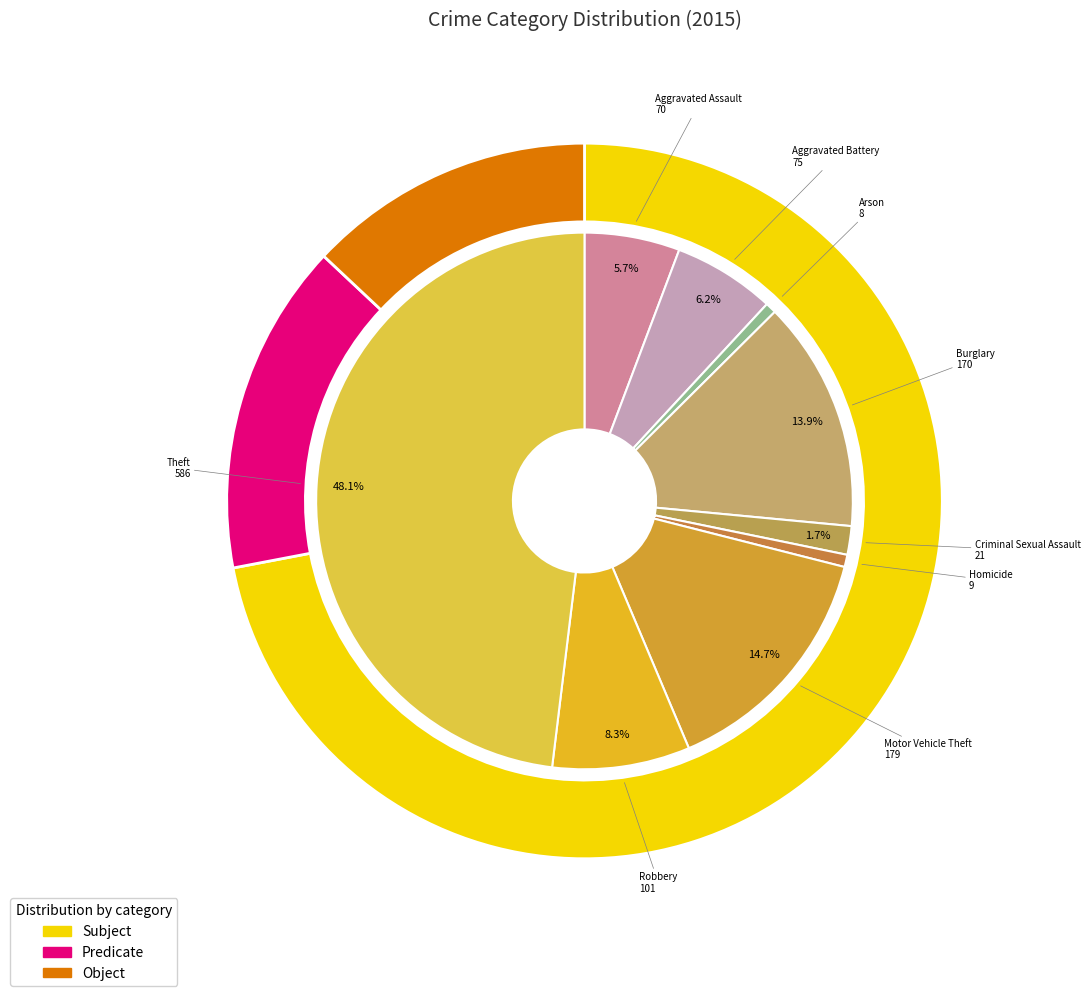

To the nearest percent, what is the average slice percentage?

11%